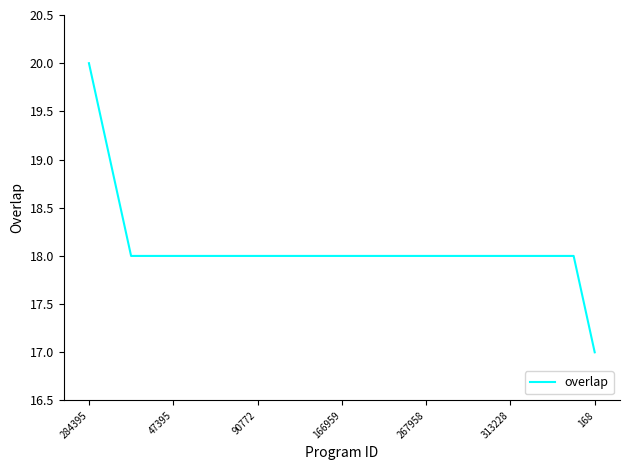

What is the maximum value shown in the chart?

20